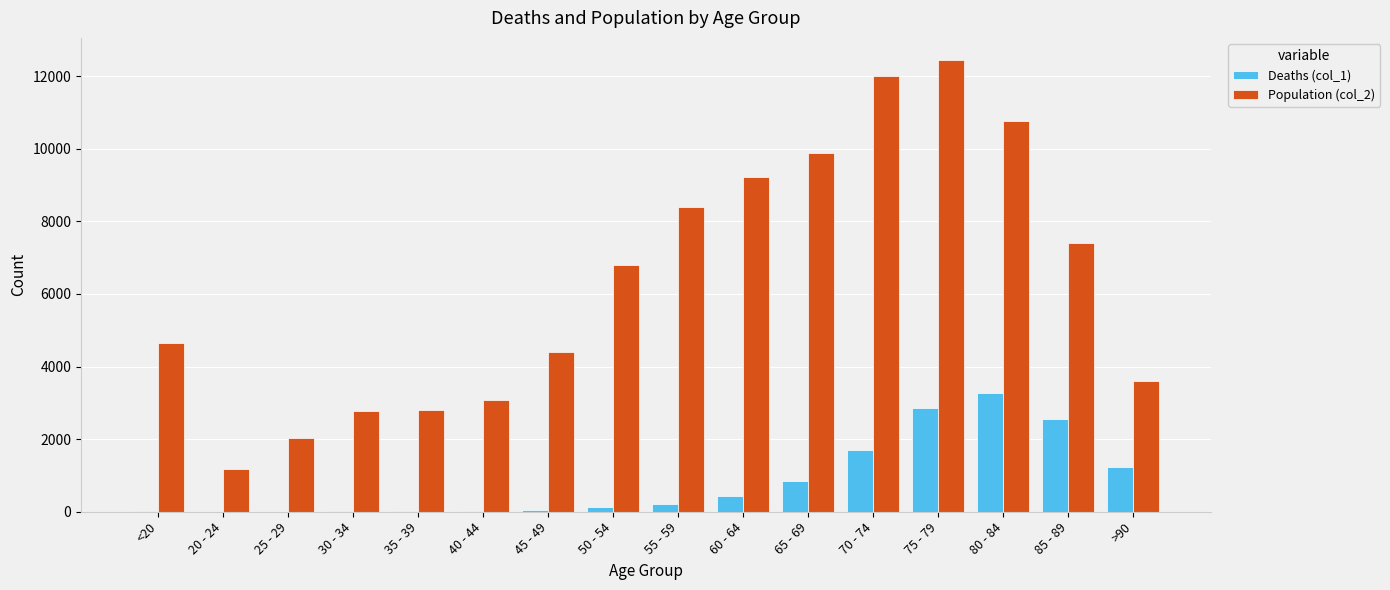

At which category is the sum across all series the highest?

75 - 79